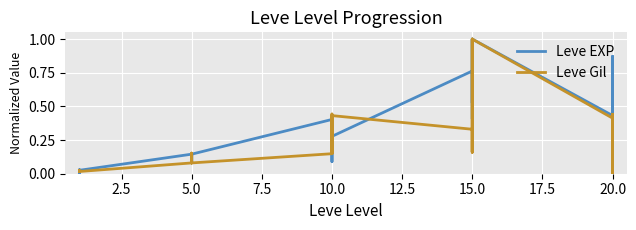

Which has a higher value, 17.5 or 7.5?

17.5